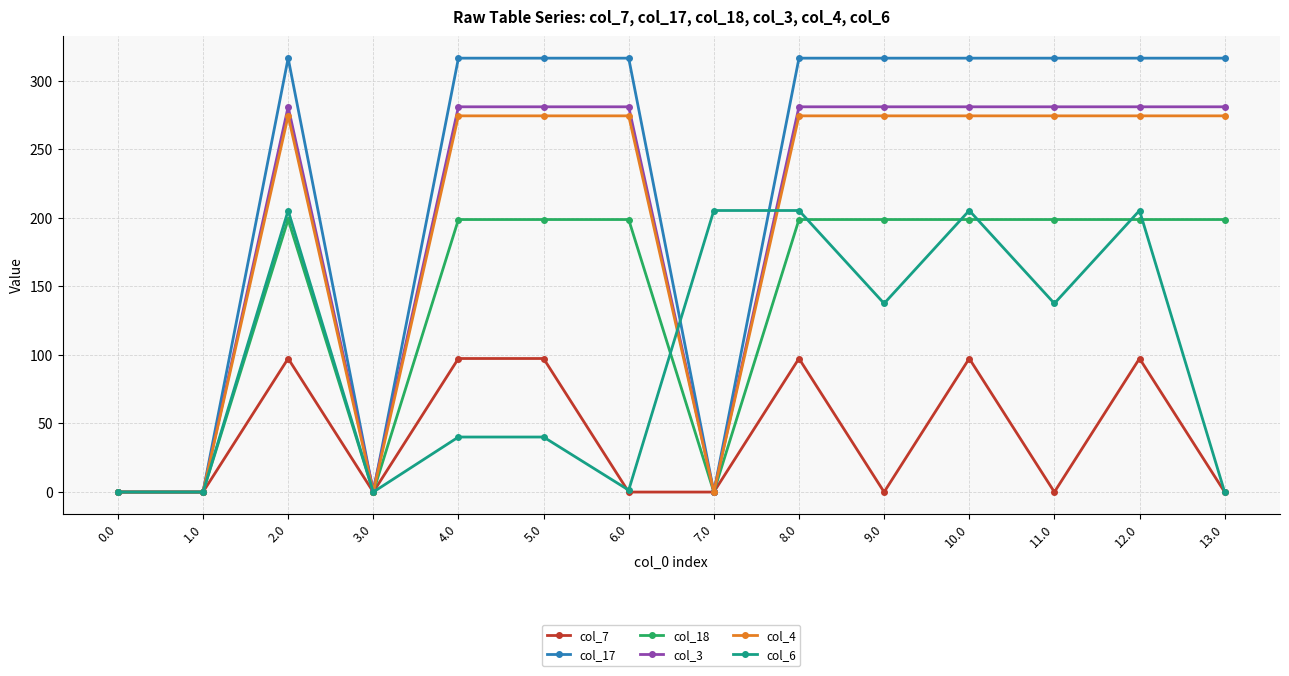

At which category does col_7 reach its first local peak?

2.0